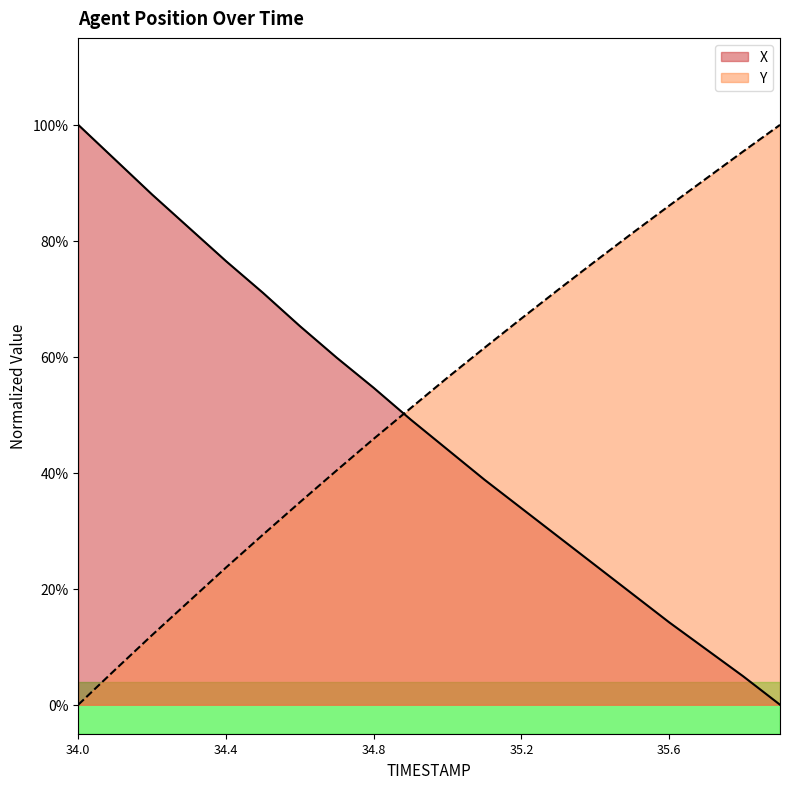

What is the maximum value shown in the chart?

1.0